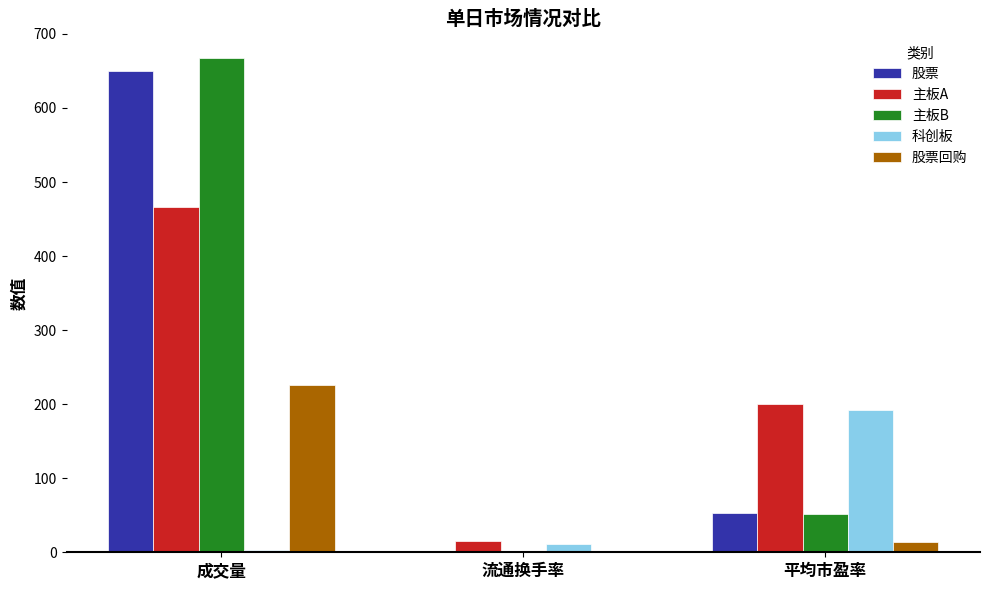

What is the maximum value for 股票回购?

226.2